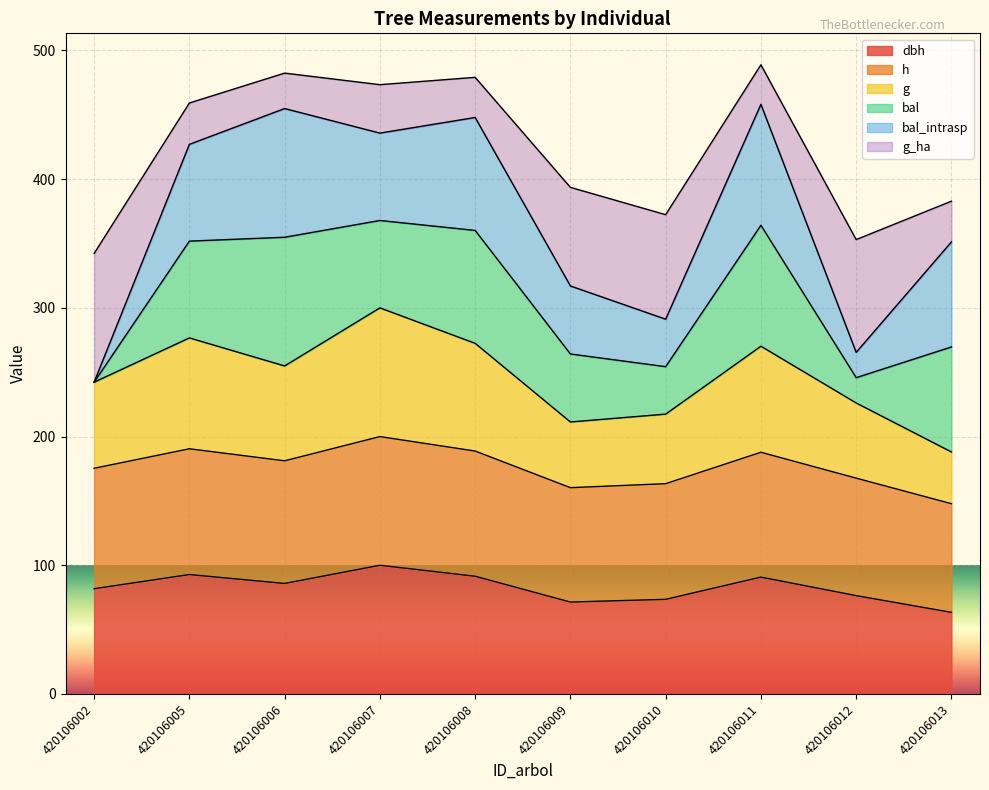

Does the chart display data point markers on the line(s)?

No